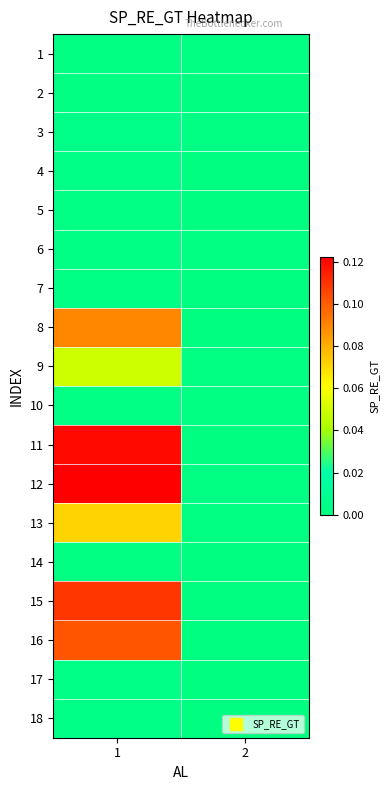

Between 2 and 1, which is larger?

1